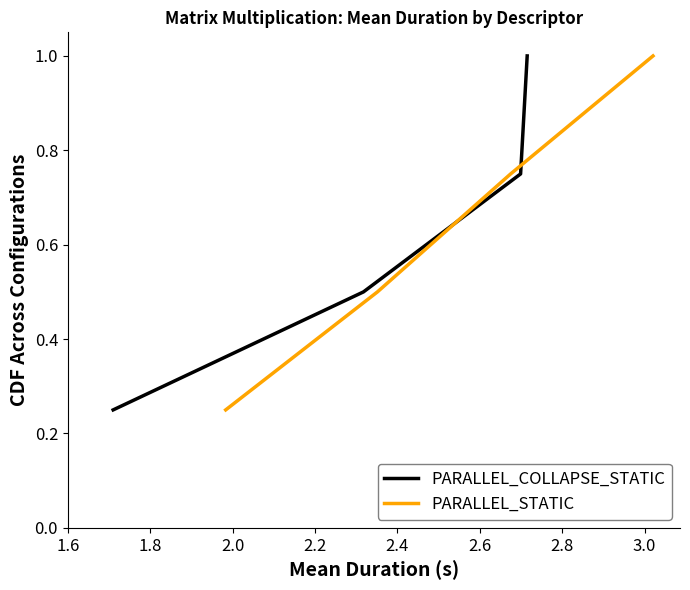

True or false: PARALLEL_STATIC has more than 2 interior local peaks.

False